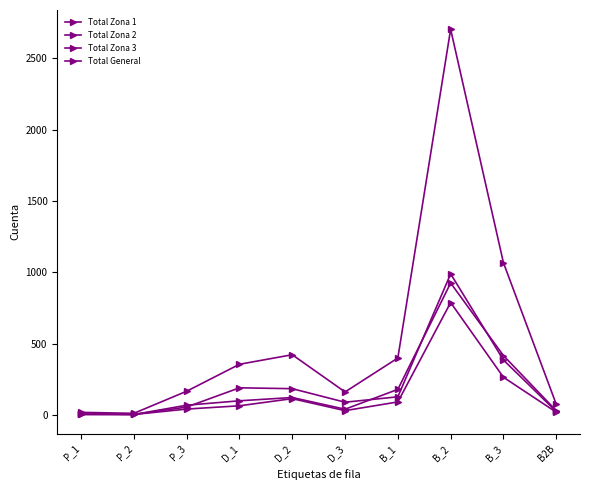

What position from the left is B_3?

9